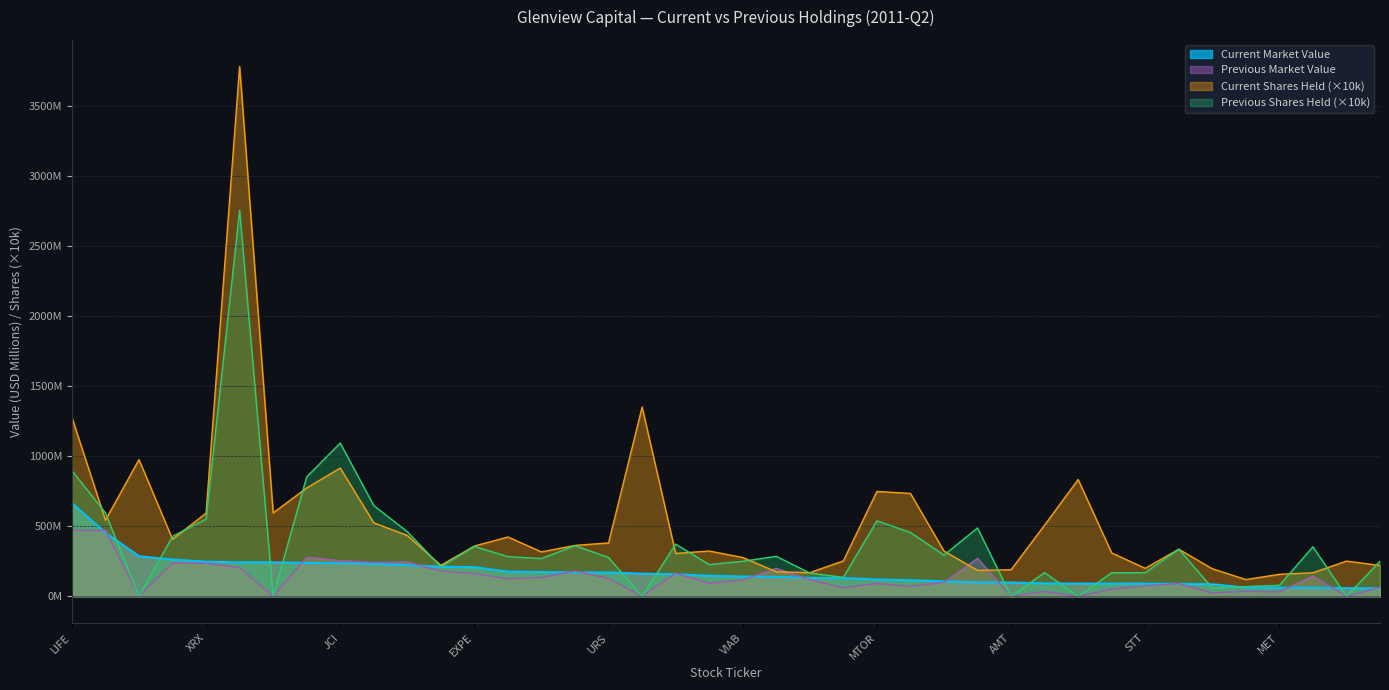

At which category is the sum across all series the highest?

FLEX